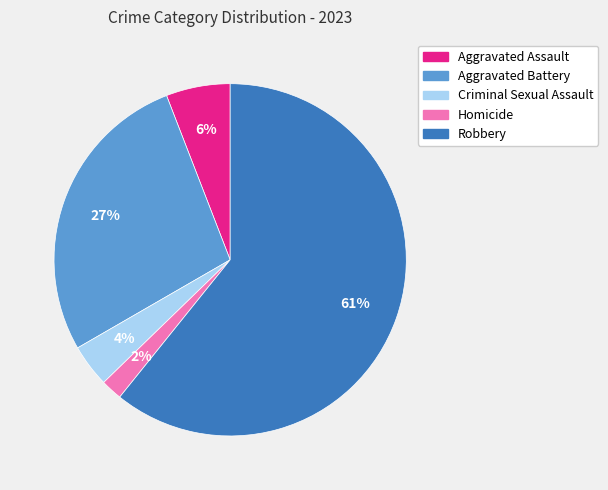

Does Robbery account for over 50% of the chart?

Yes